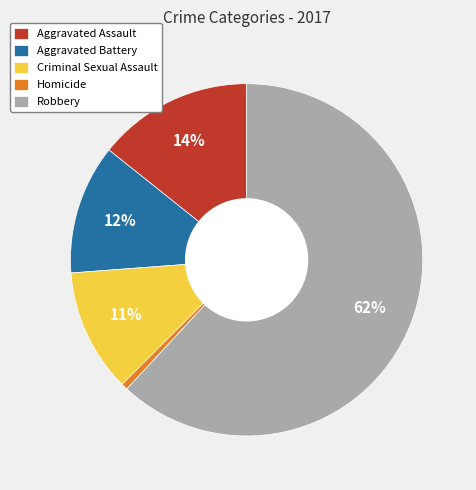

Approximately how many times larger is the value at Aggravated Battery compared to Criminal Sexual Assault?

1.1